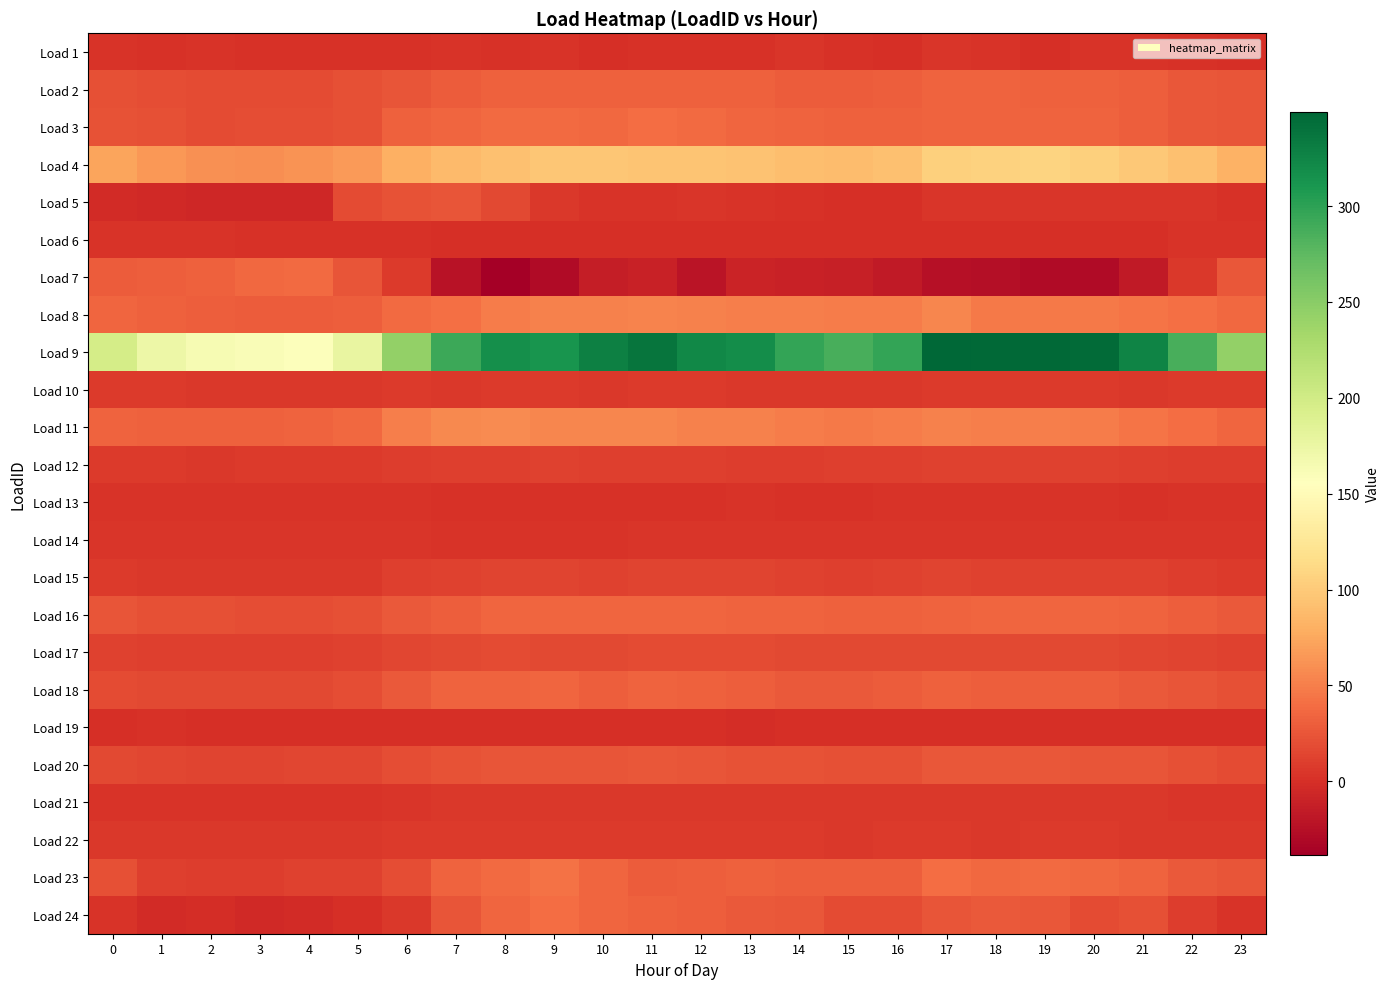

At which category does the chart reach its minimum across all series?

8